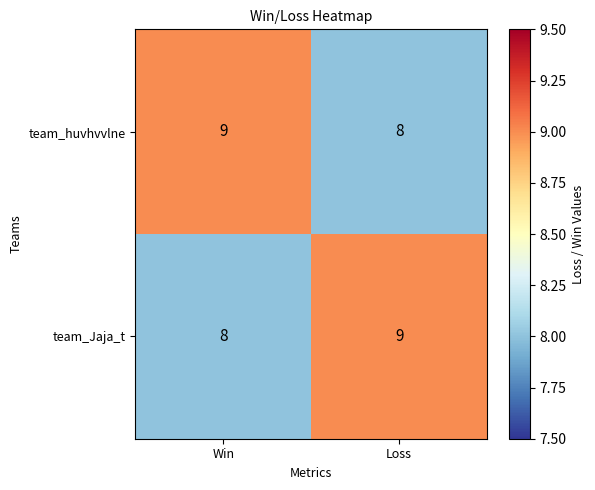

What is the smallest value displayed?

8